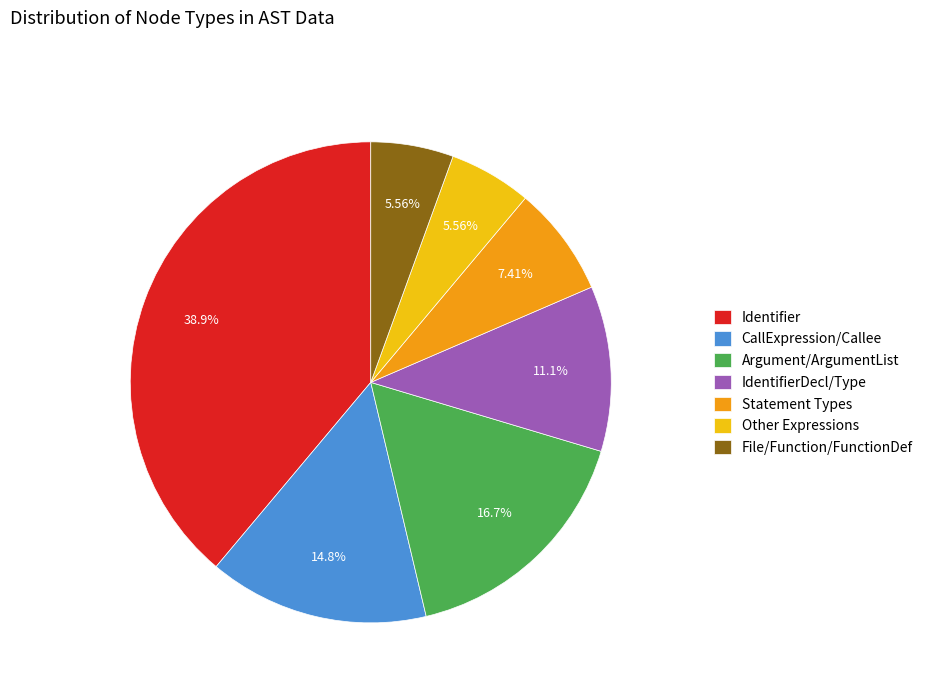

Approximately how many times larger is the value at File/Function/FunctionDef compared to CallExpression/Callee?

0.4